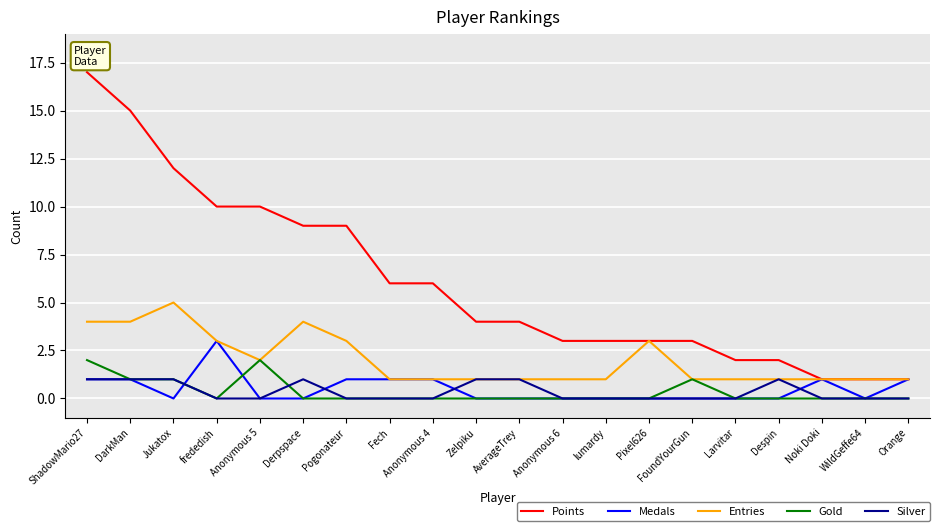

Is this an area chart (filled region under the line)?

No